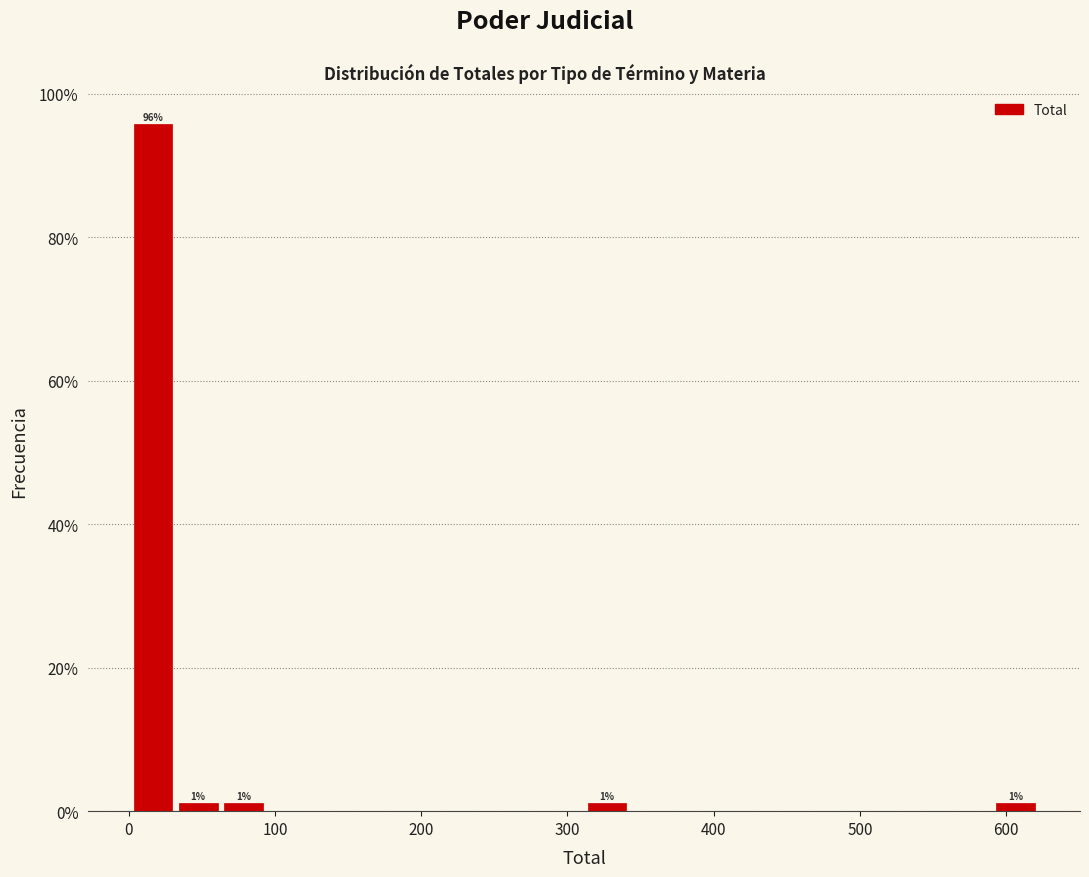

Read against the x-axis, roughly where is the centre of the tallest bar?

20